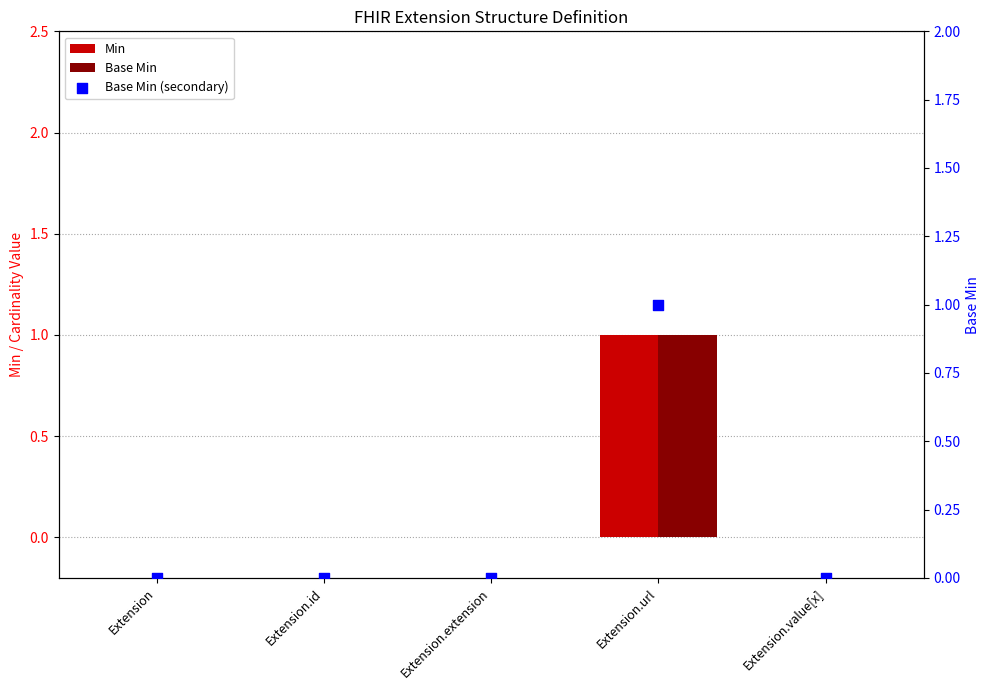

At which category is the sum across all series the highest?

Extension.url